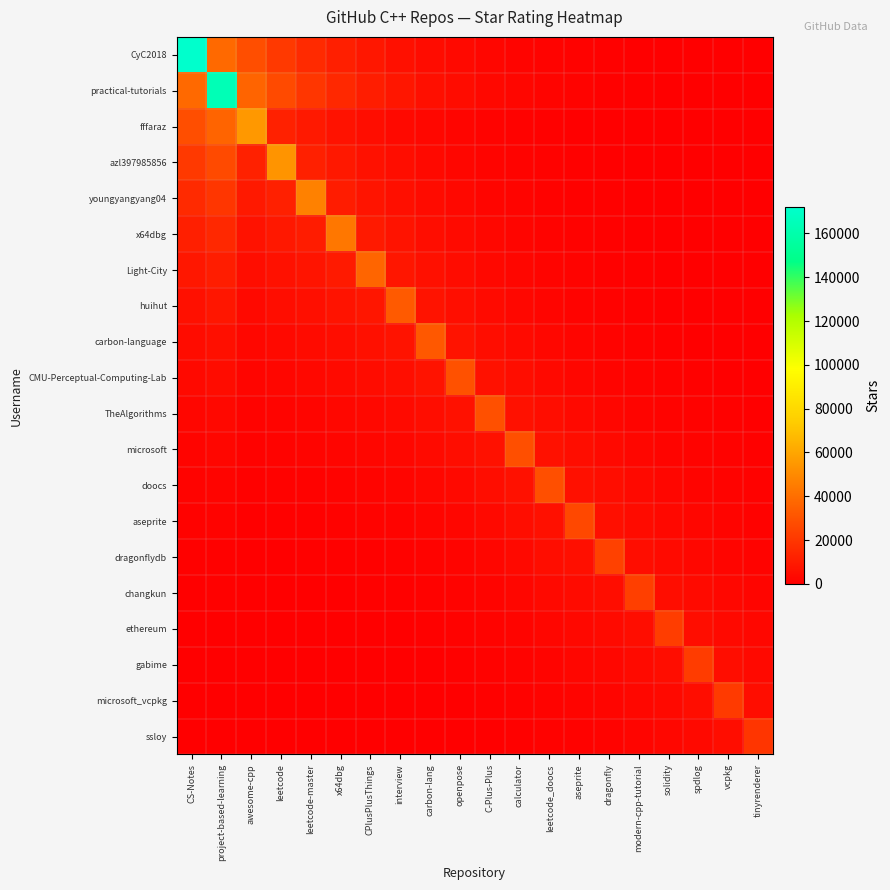

At how many categories does at least one series exceed 22487?

16